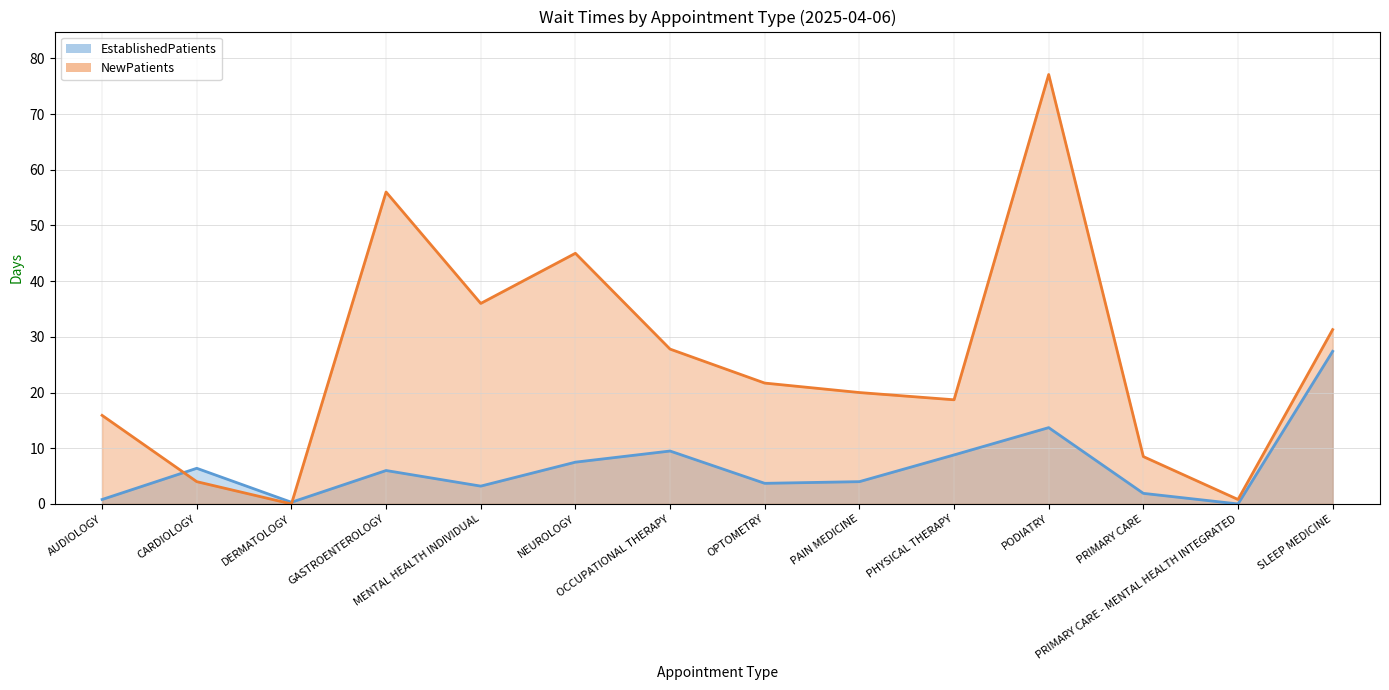

What value does the NewPatients line series have at AUDIOLOGY?

15.9